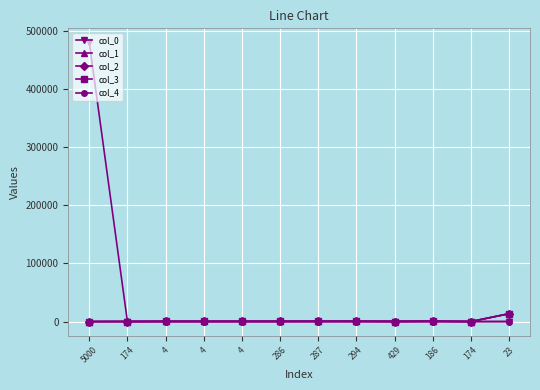

Between 186 and 4, which is larger?

186